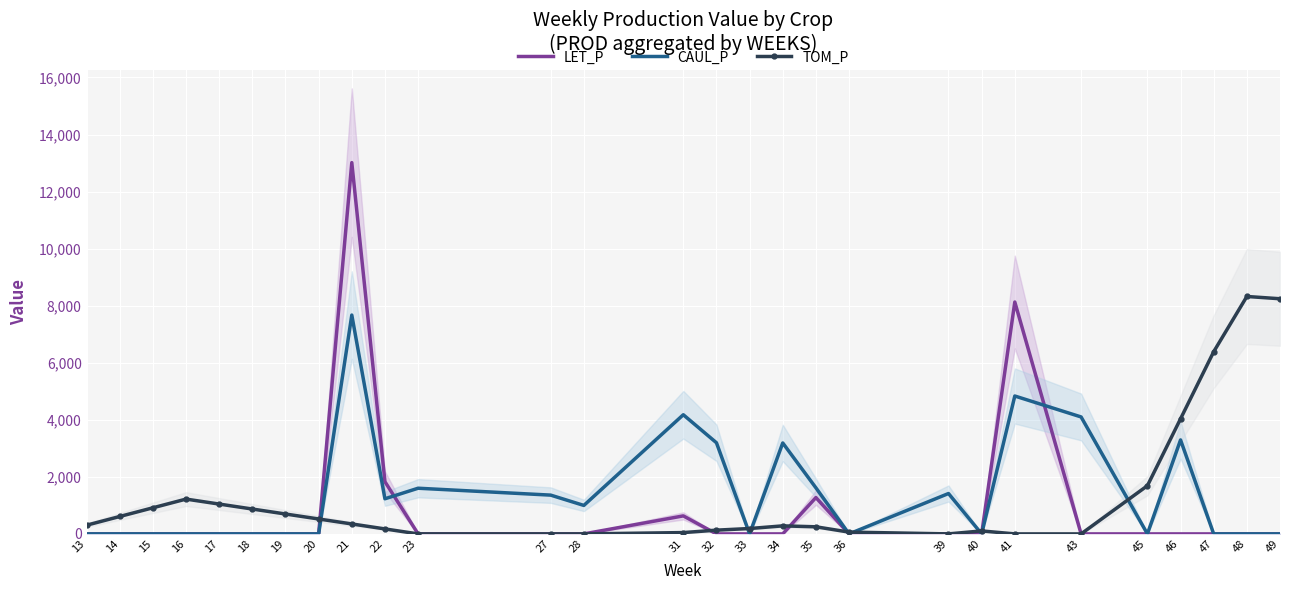

How many interior local peaks does the TOM_P series have?

4